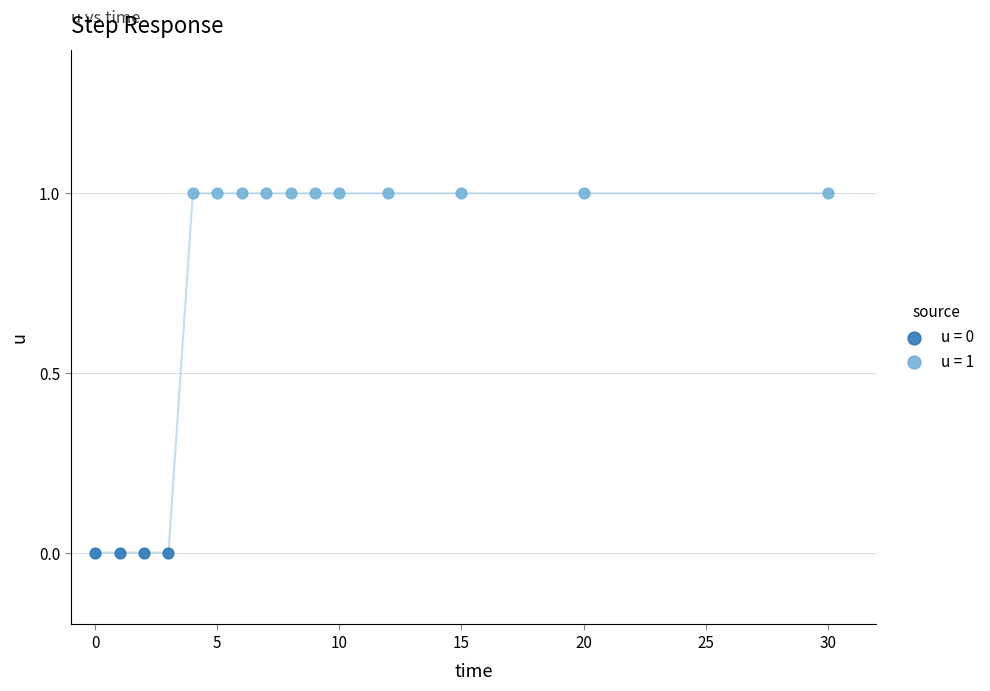

Which series contains the highest Y value?

u = 1